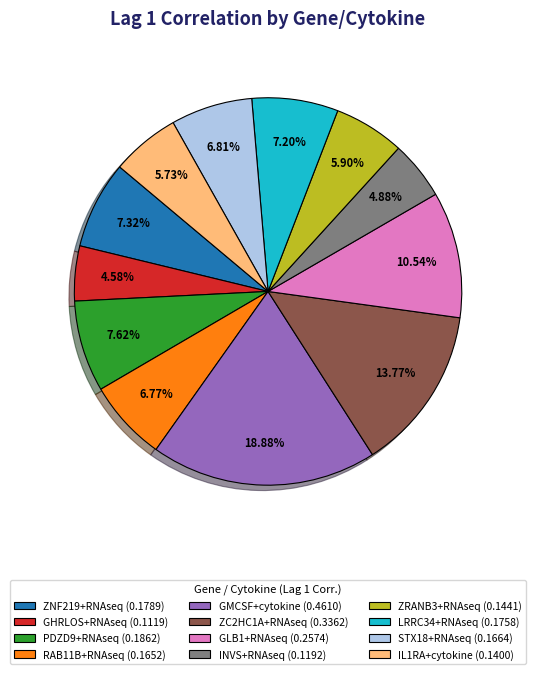

What percentage is NOT represented by ZNF219+RNAseq?

92.7%